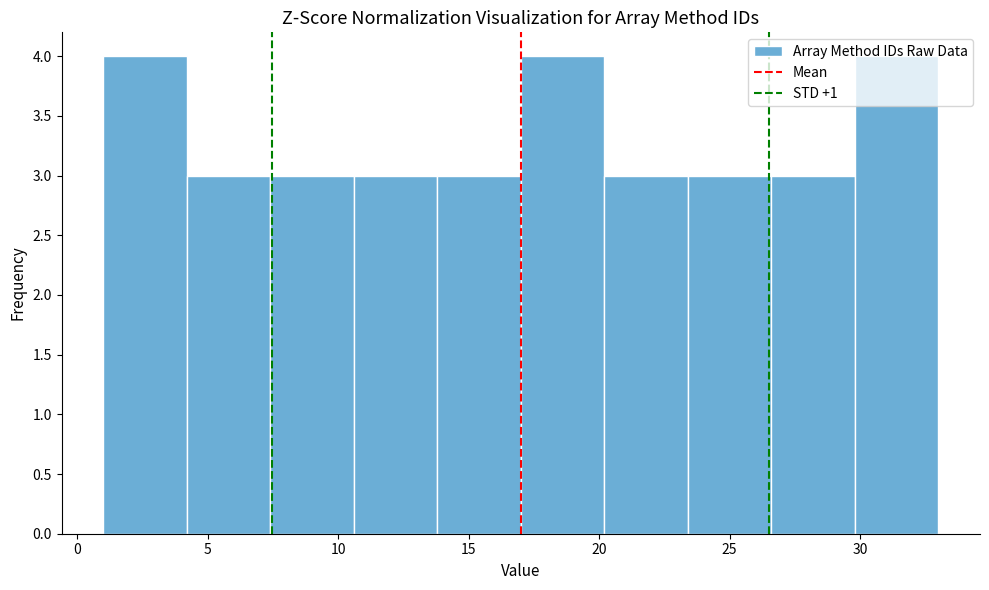

Reading left to right, transcribe this chart: for each bar, give the range it covers on the x-axis and its height. Neither the bar edges nor the heights are printed on the chart, so give them approximately, as read against the axes.

1.0 to 4.2: 4
4.2 to 7.4: 3
7.4 to 10.6: 3
10.6 to 13.8: 3
13.8 to 17.0: 3
17.0 to 20.2: 4
20.2 to 23.4: 3
23.4 to 26.6: 3
26.6 to 29.8: 3
29.8 to 33.0: 4